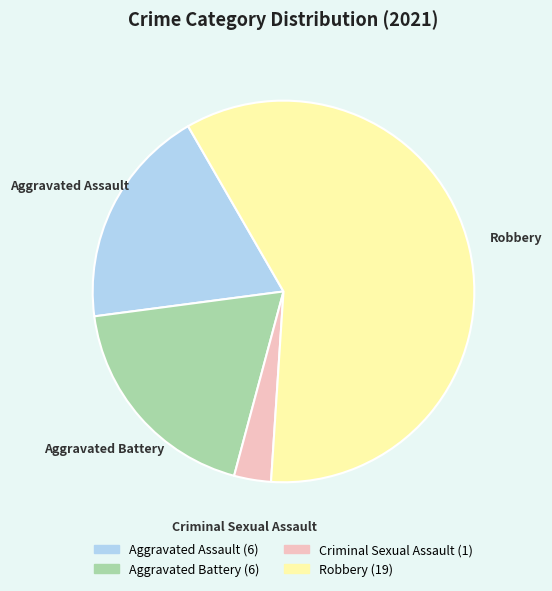

What is the ratio of the value at Aggravated Battery to the value at Criminal Sexual Assault?

6.0